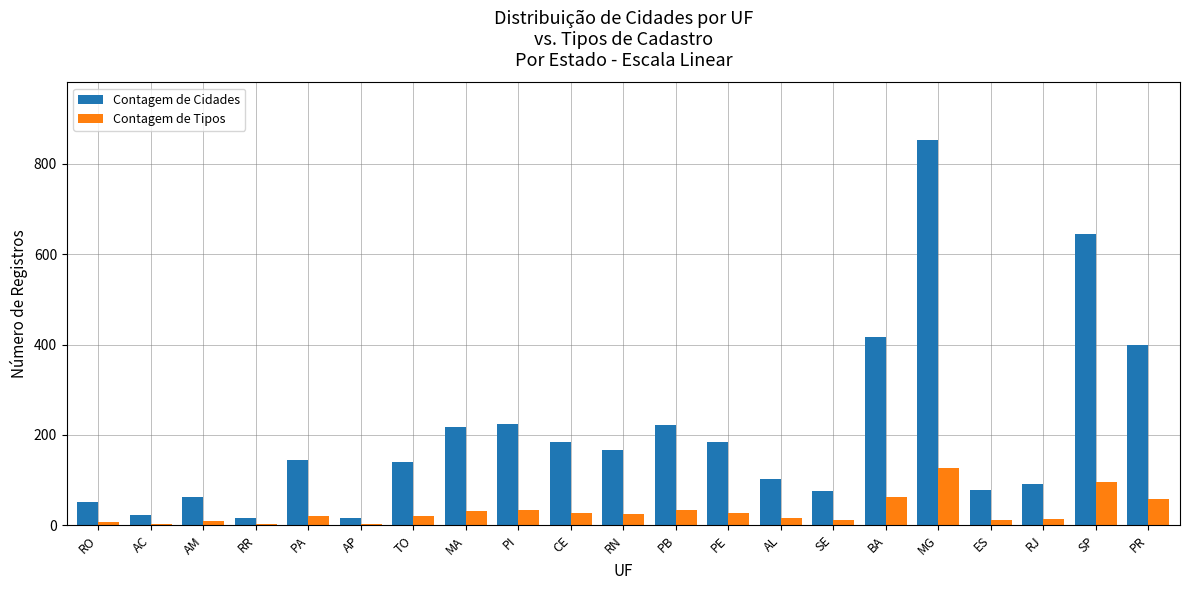

Which series changed the most between AC and CE?

Contagem de Cidades